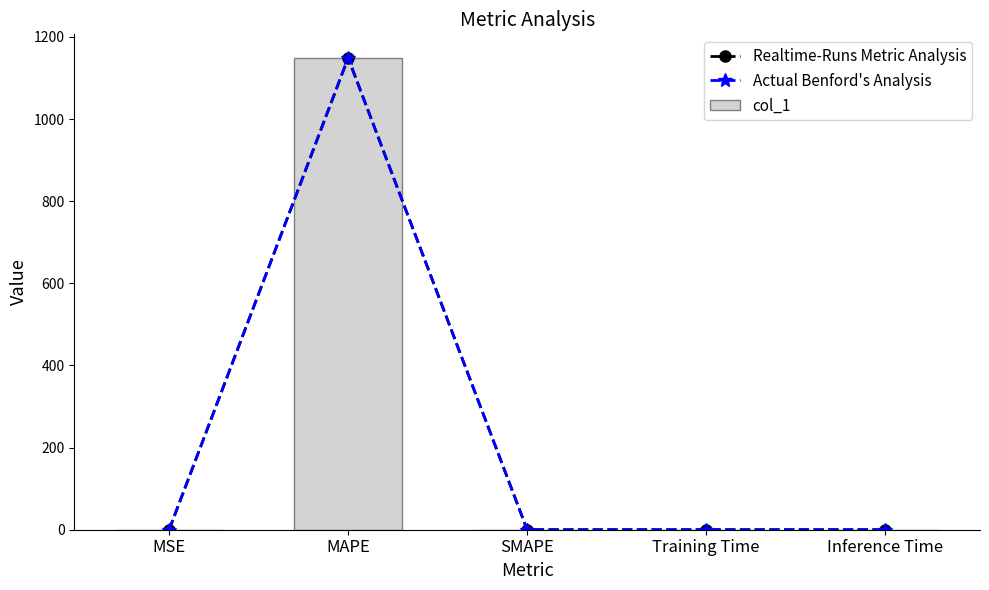

Is the value of Actual Benford's Analysis at MSE greater than the value of Realtime-Runs Metric Analysis at MAPE?

No